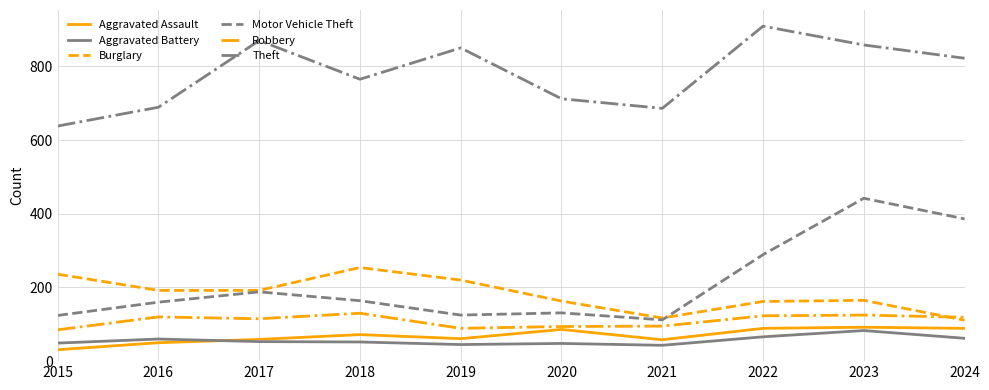

True or false: Aggravated Battery has a value of 84 at 2020.

False